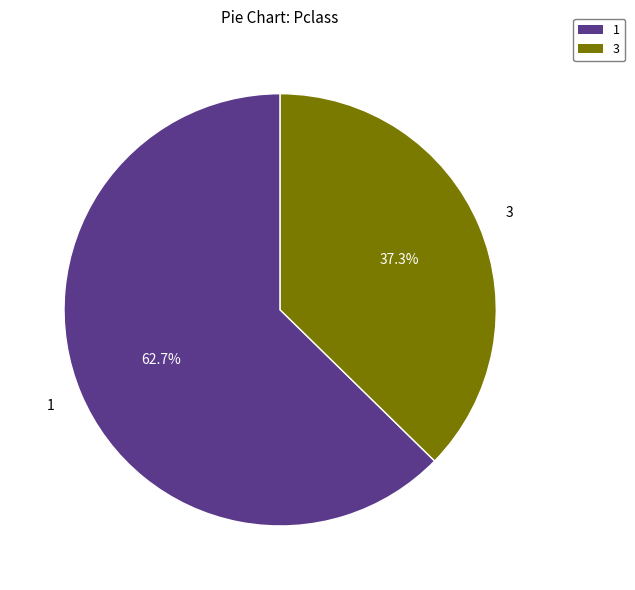

How many slices are in this pie chart?

2